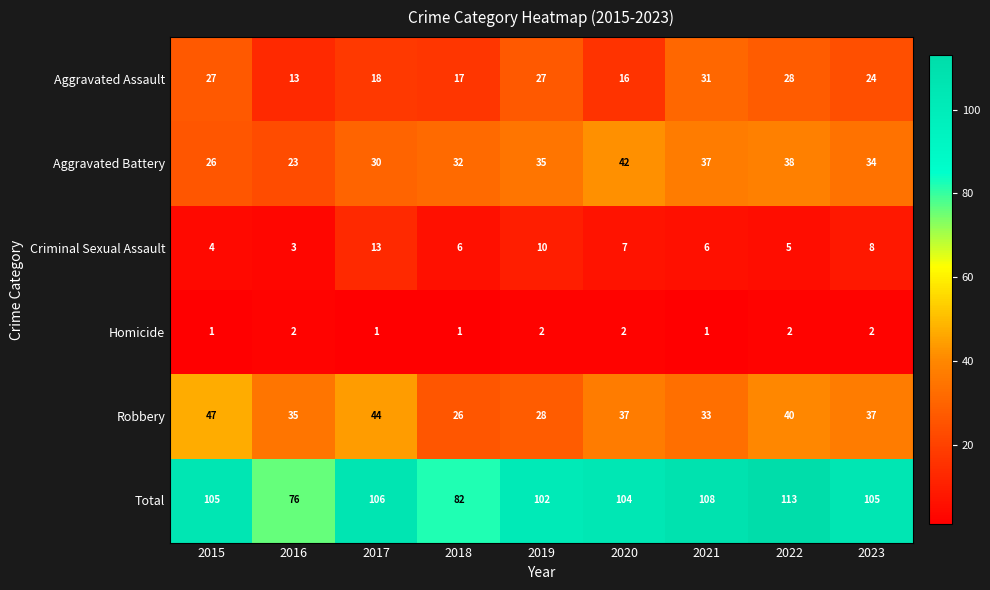

Count the number of categories in the chart.

9